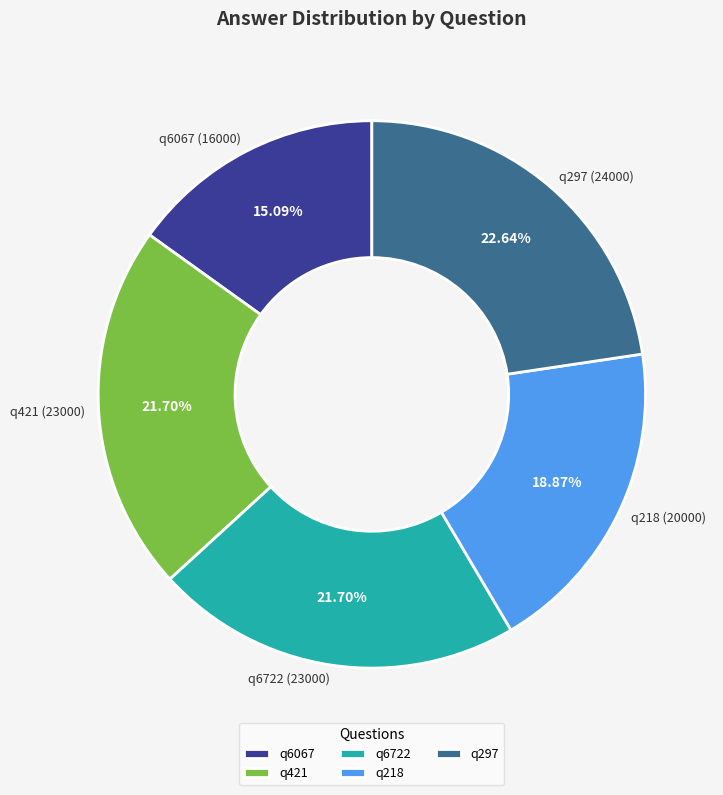

The q6722 slice represents 22% of the pie. True or false?

True